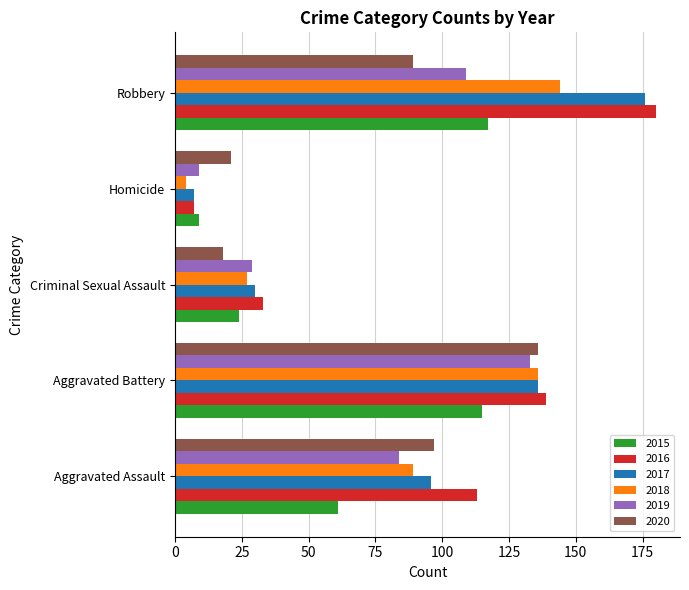

At which category is the sum across all series the highest?

Robbery